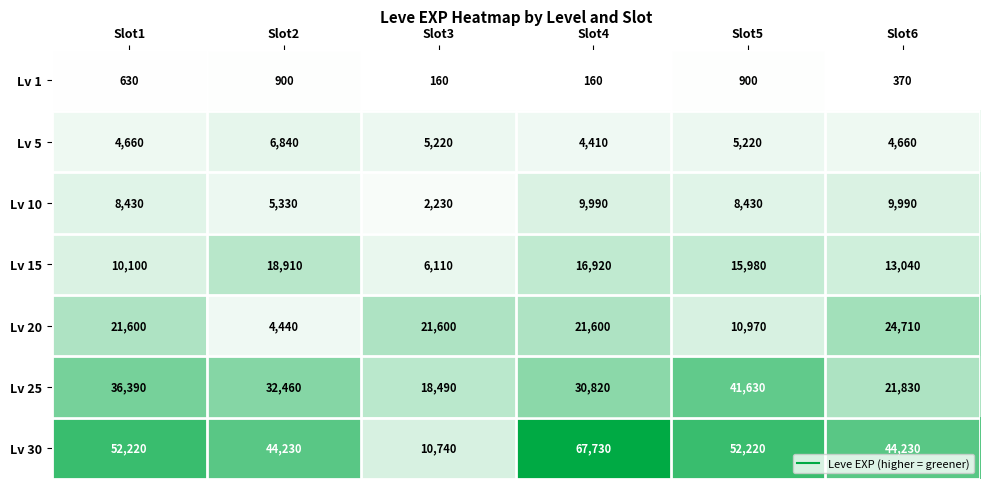

Count the Lv 20 values in the range 10970 to 21600.

4